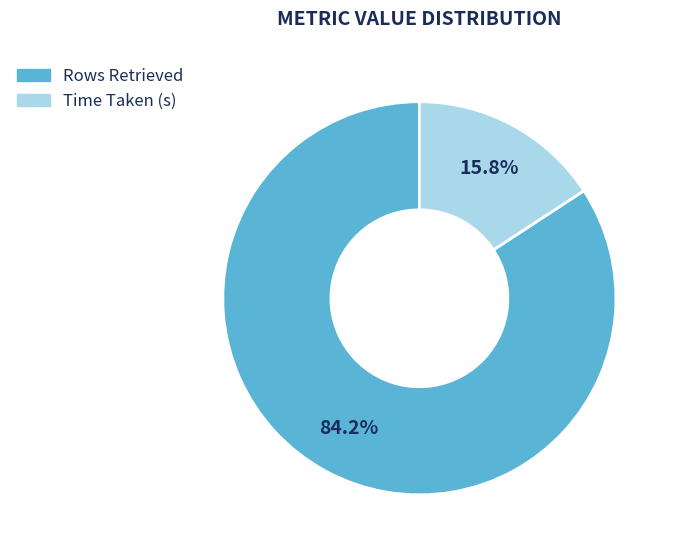

What is the majority slice?

Rows Retrieved